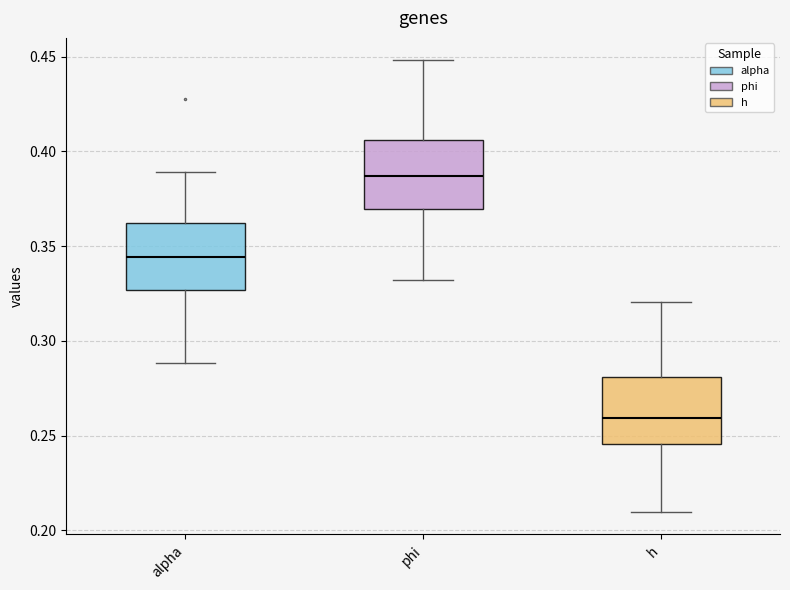

Reading left to right, transcribe this box plot: for each box, give where its median line is, the range the box spans, and where its two whiskers end, as read against the y-axis. The values are not printed on the chart, so give them approximately, as read against the axis.

alpha: median 0.345, box 0.325 to 0.360, whiskers 0.290 to 0.390
phi: median 0.385, box 0.370 to 0.405, whiskers 0.330 to 0.450
h: median 0.260, box 0.245 to 0.280, whiskers 0.210 to 0.320